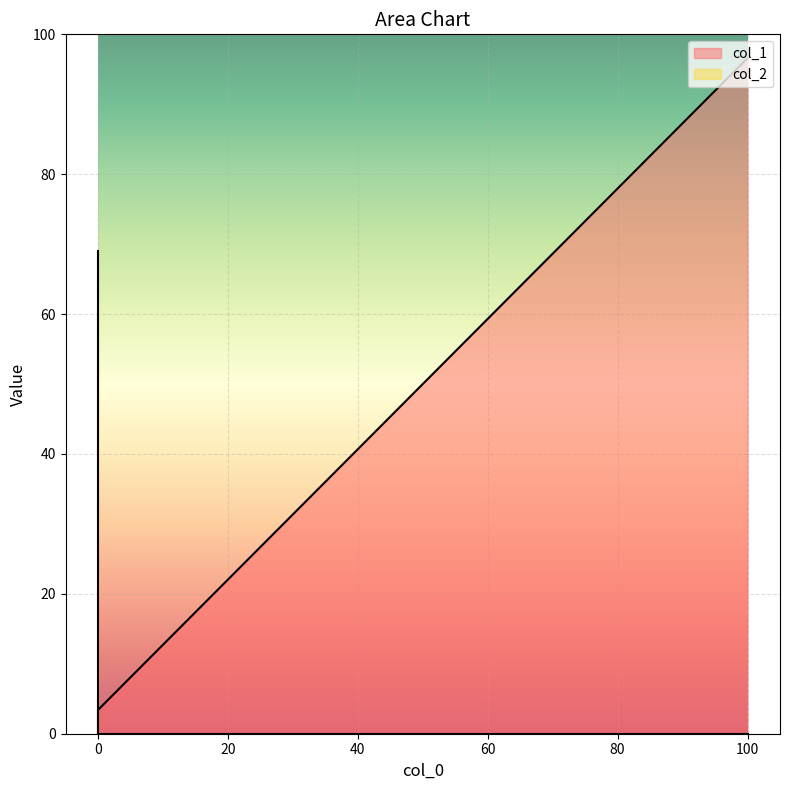

How many col_2 values are between 0 and 69?

3